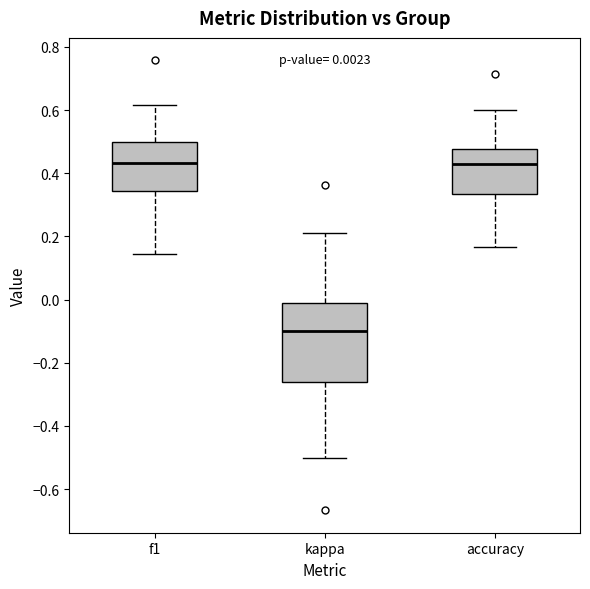

Which box's median line is the lowest?

kappa